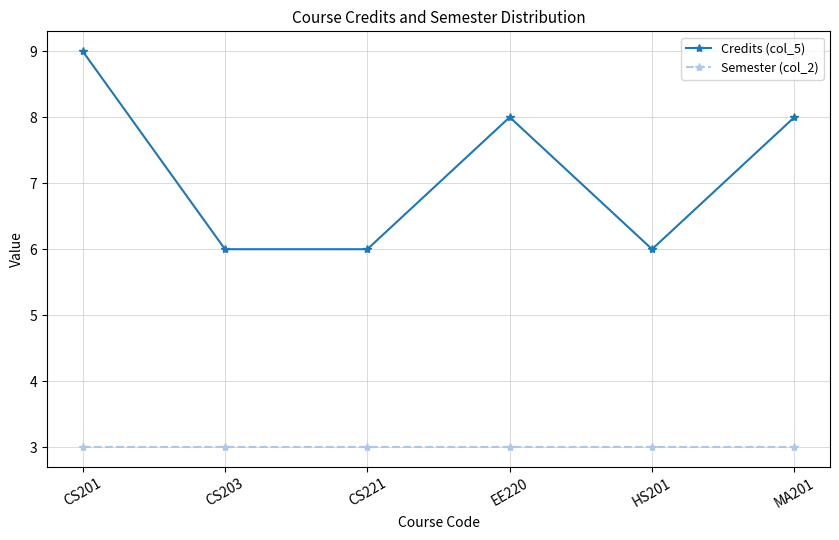

How many lines are shown in the chart?

2